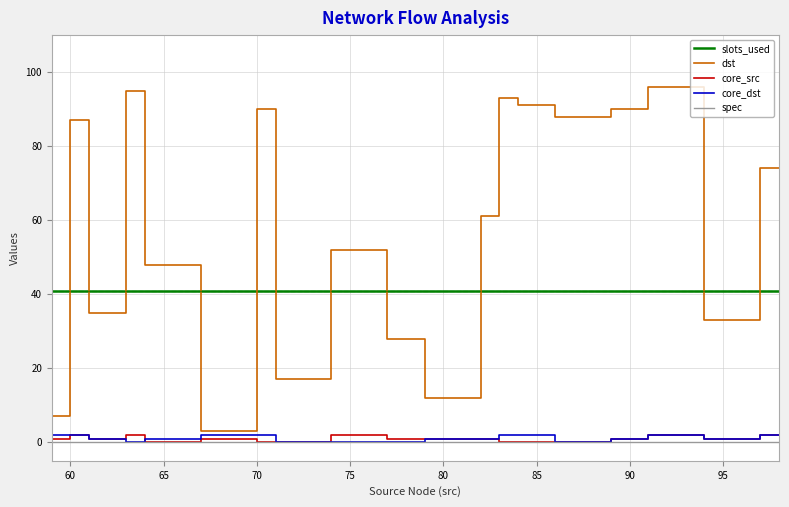

True or false: dst and slots_used intersect in this chart.

True